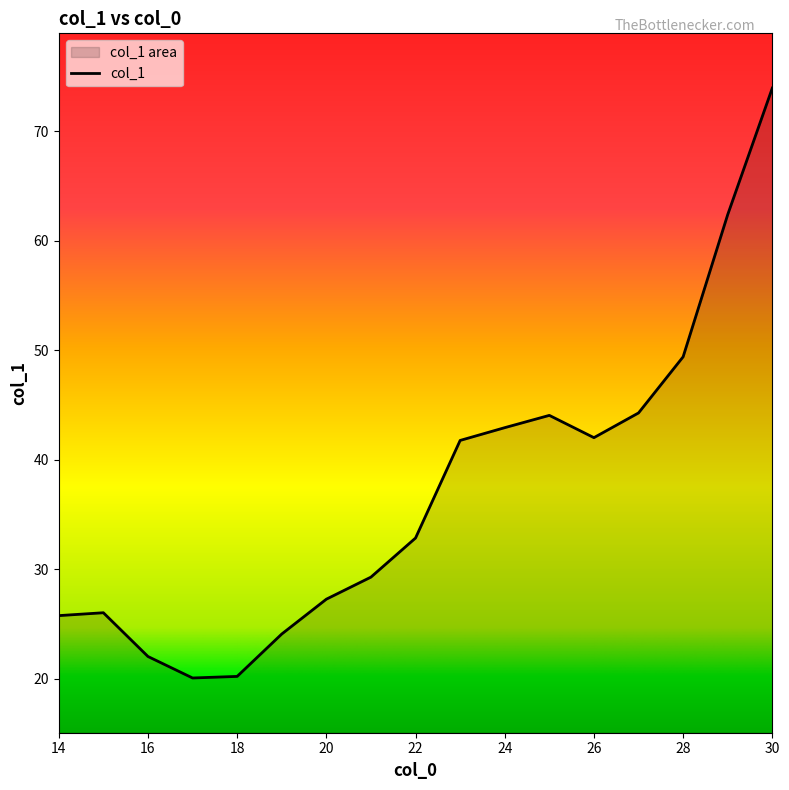

How many data points are less than 32?

8